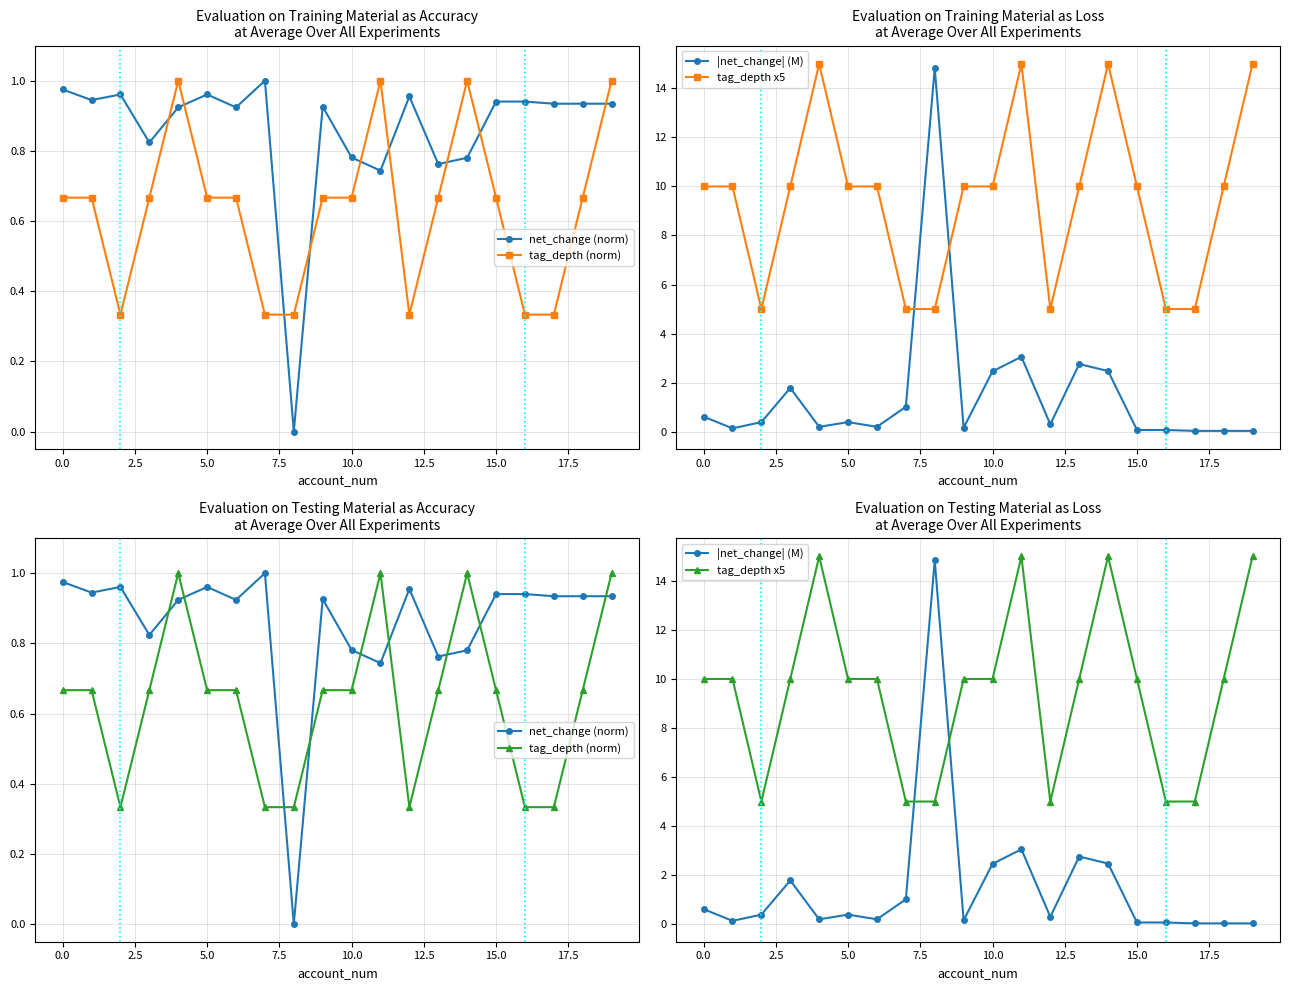

Which series changed the most between 17.5 and 12?

|net_change| (M)